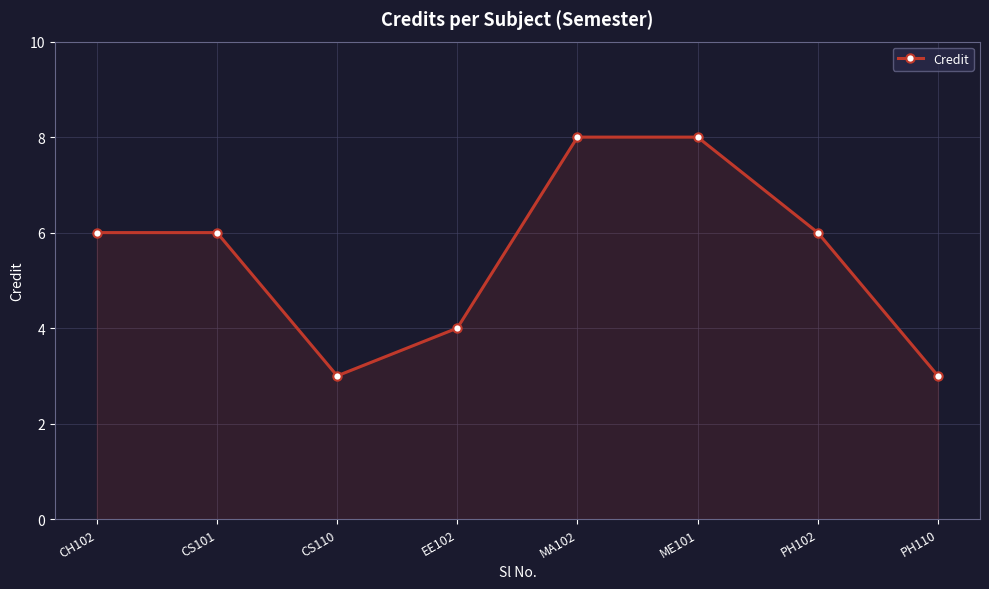

What is the label of the 8th point from the right?

CH102